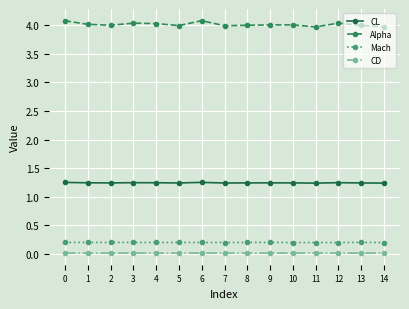

True or false: CL and Alpha intersect in this chart.

False